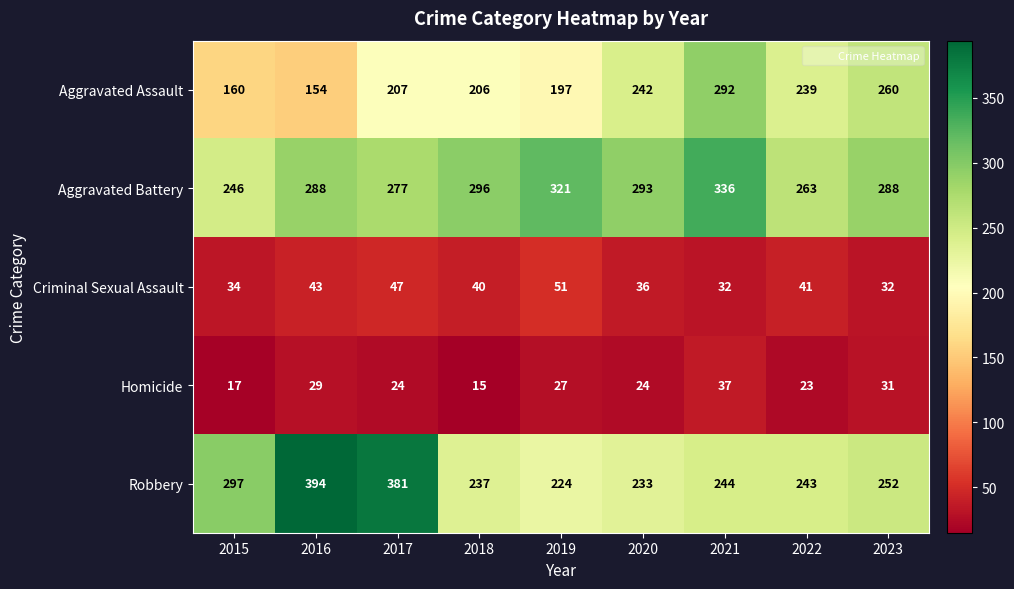

What is the greatest value displayed?

394